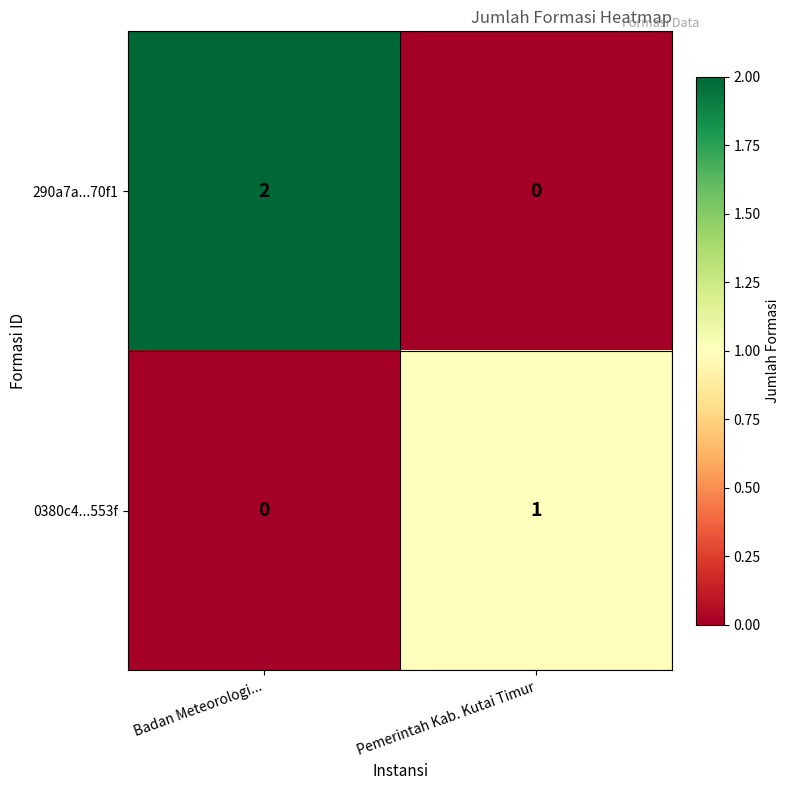

At which category is the sum across all series the highest?

Badan Meteorologi...